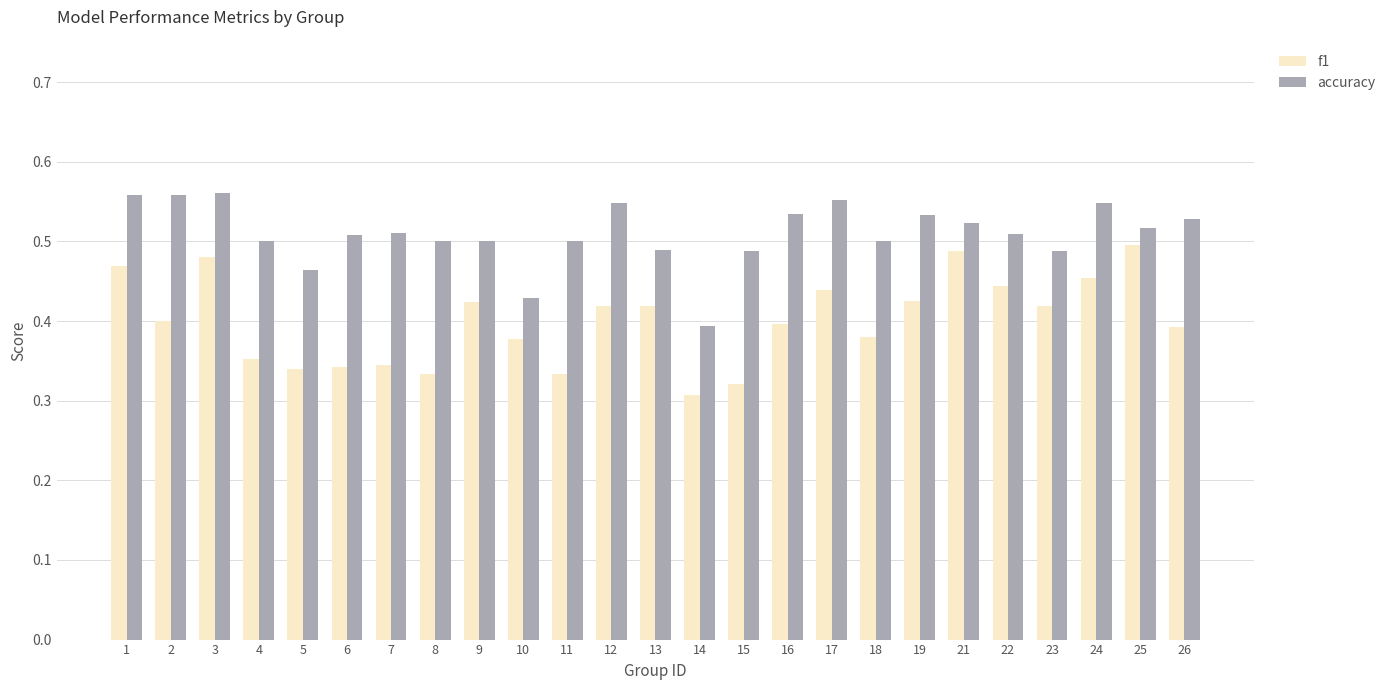

How many series are shown in this chart?

2